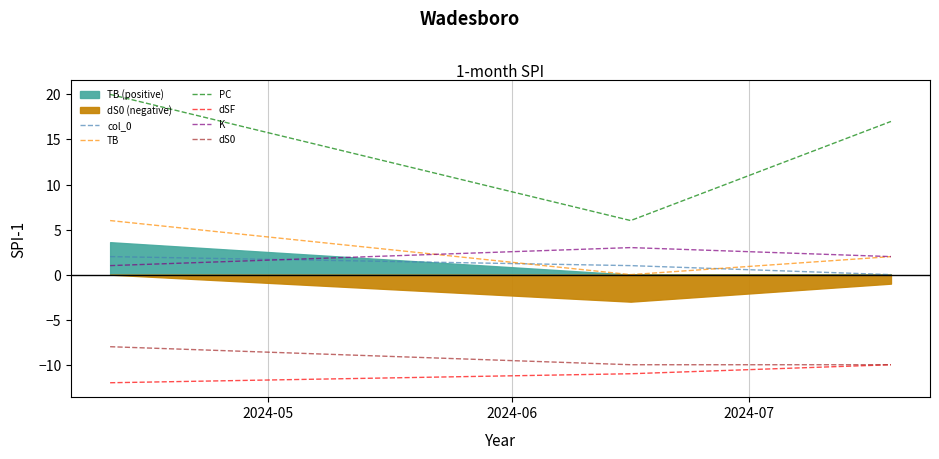

At how many categories does at least one series exceed 18?

1